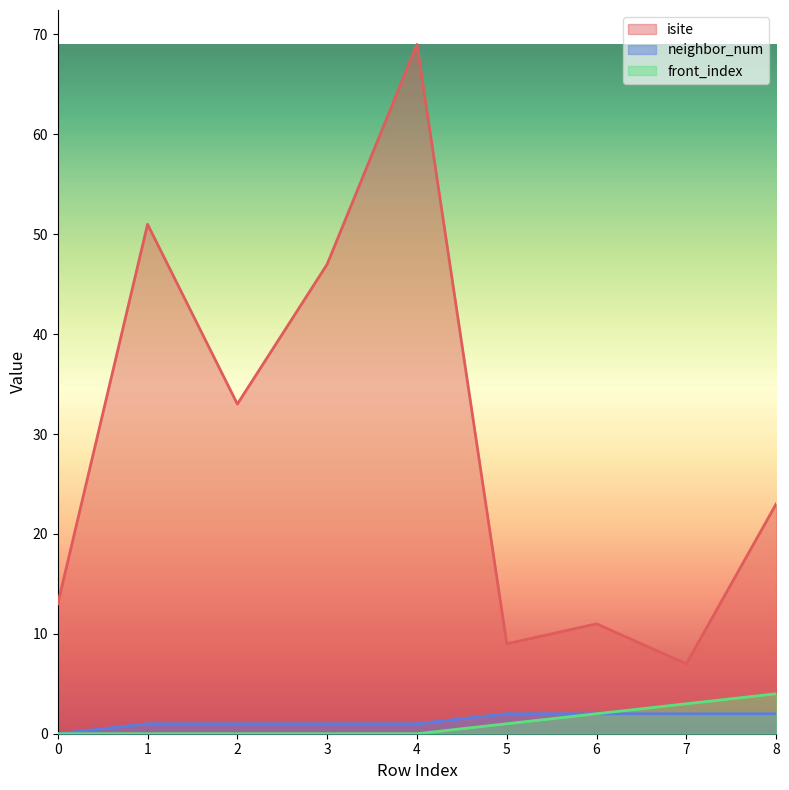

At which category does the chart reach its peak across all series?

4